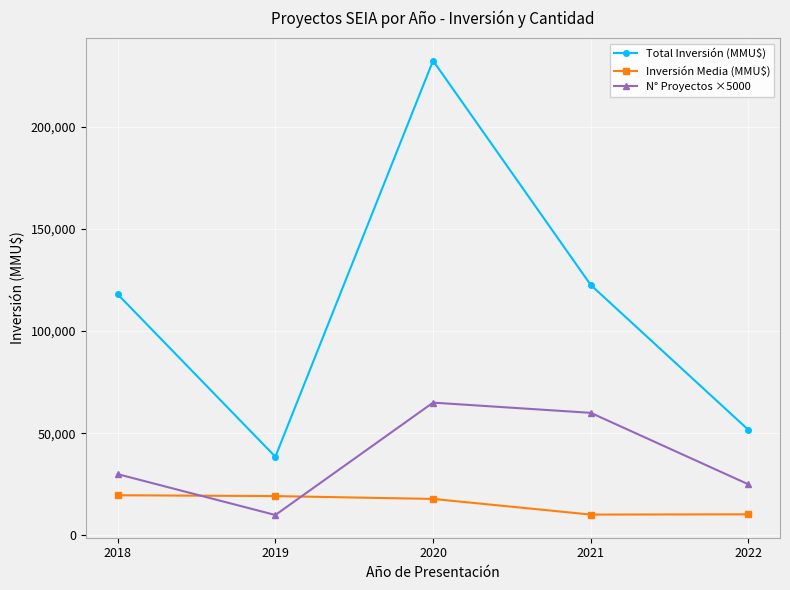

What is the value of the Total Inversión (MMU$) point at the 4th from the left?

122568